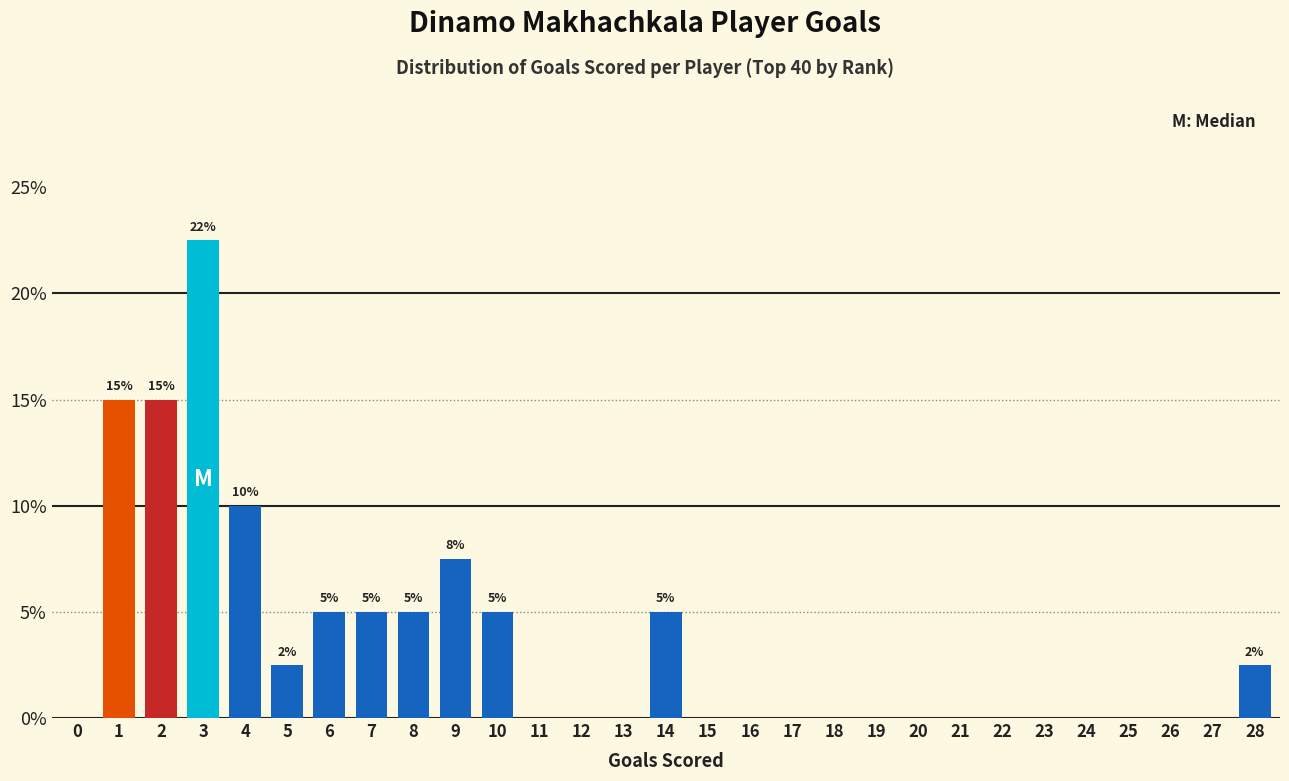

Reading left to right, transcribe all the data shown in this chart.

0=0.0	1=15.0	2=15.0	3=22.5	4=10.0	5=2.5	6=5.0	7=5.0	8=5.0	9=7.5	10=5.0	11=0.0	12=0.0	13=0.0	14=5.0	15=0.0	16=0.0	17=0.0	18=0.0	19=0.0	20=0.0	21=0.0	22=0.0	23=0.0	24=0.0	25=0.0	26=0.0	27=0.0	28=2.5